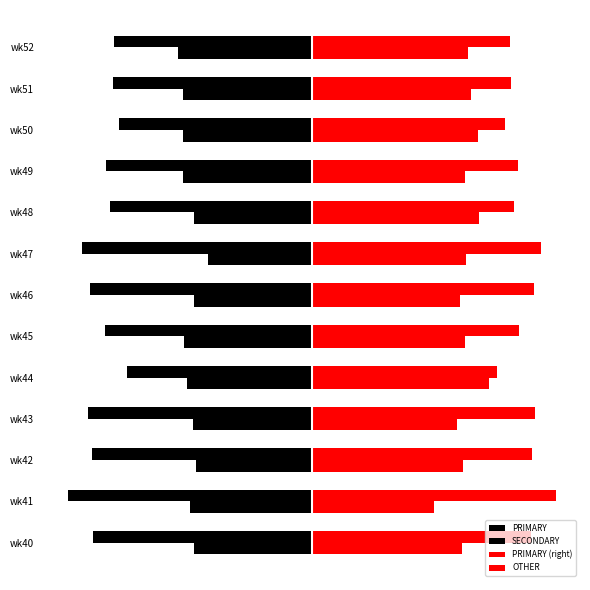

How many groups of bars are there?

13